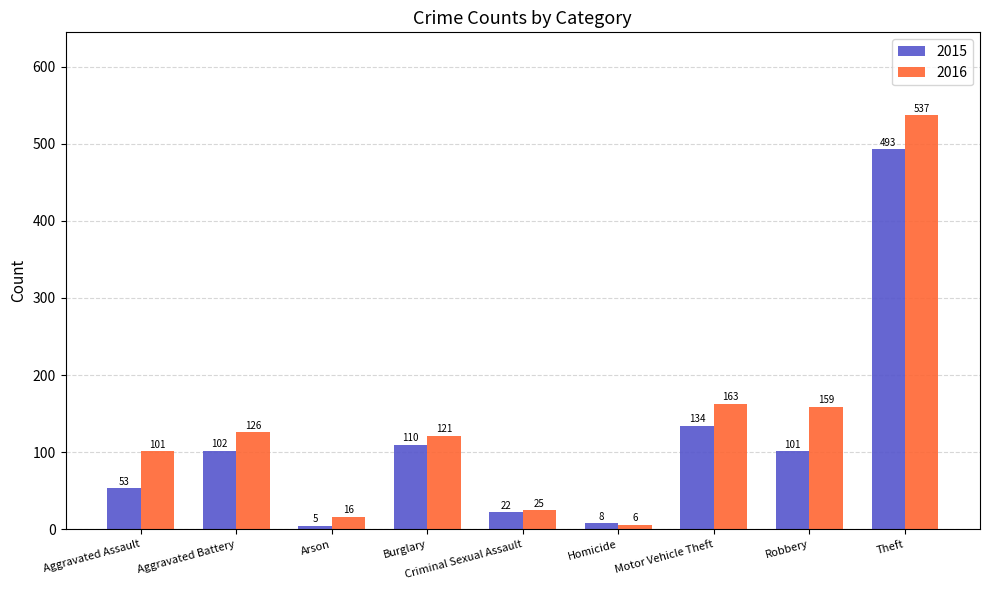

The 2016 series shows 6 at Homicide. True or false?

True